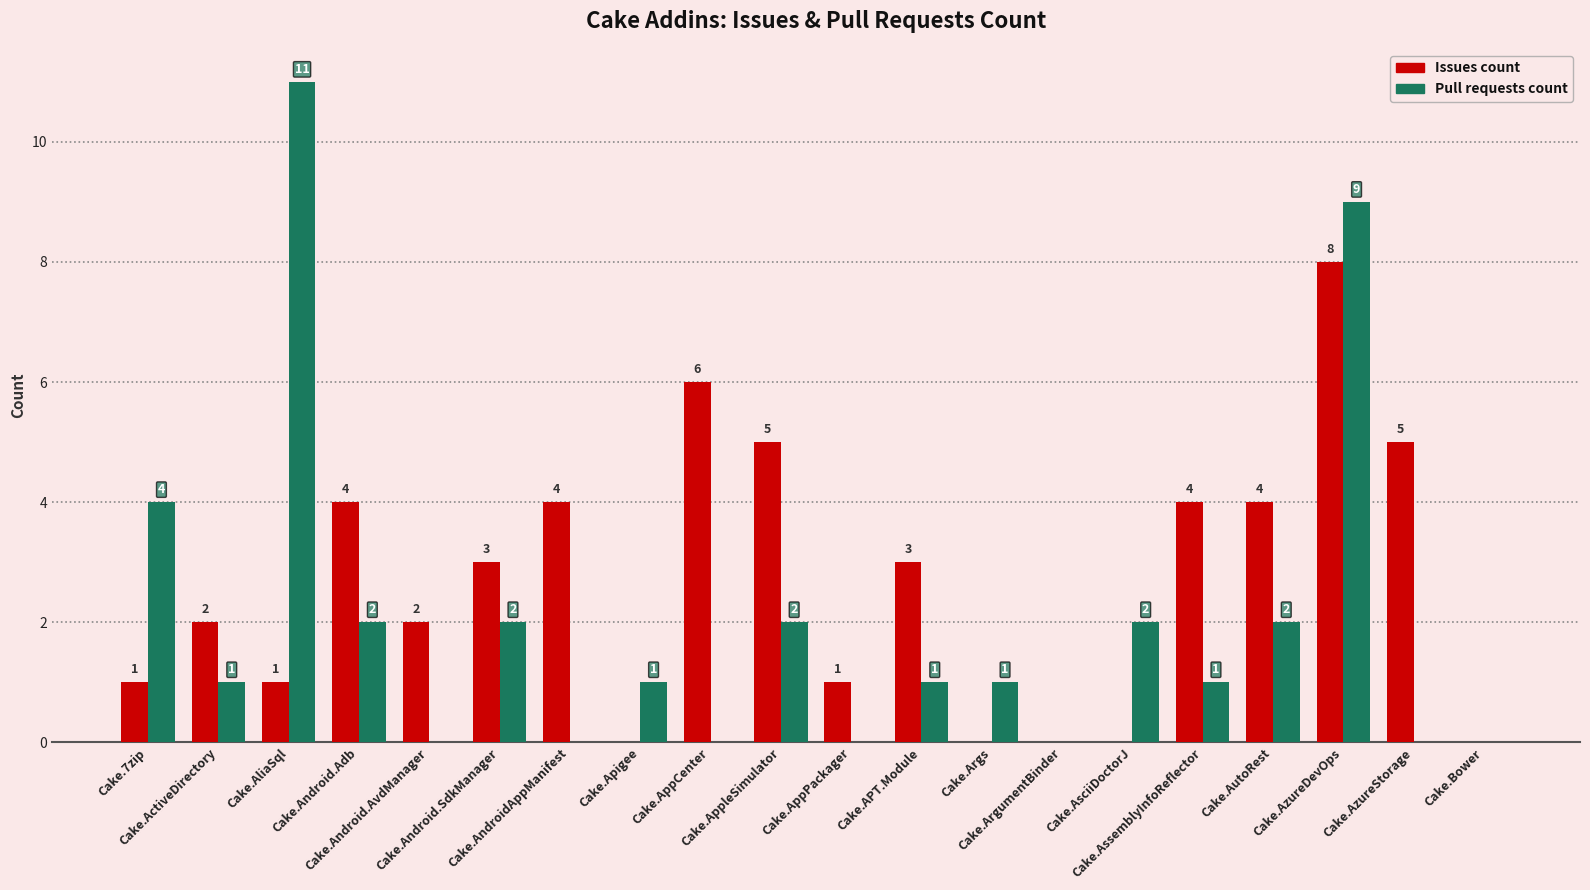

Is it true that Pull requests count equals 0 at Cake.AppPackager?

True